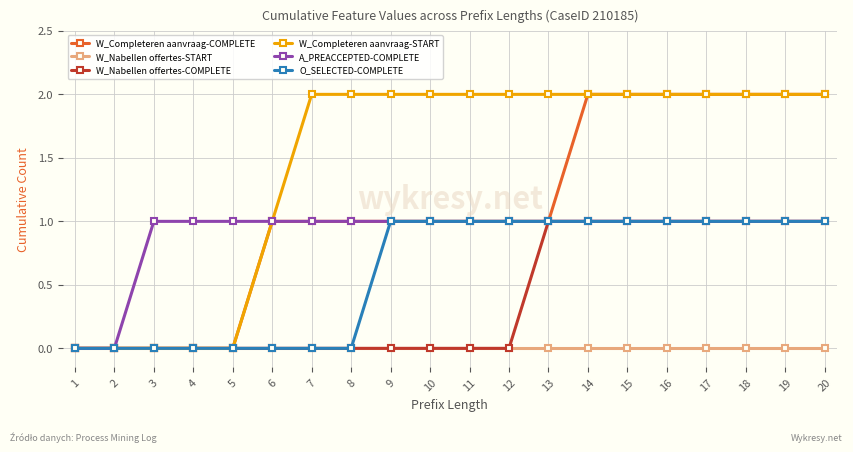

What is the total value across all series at 19?

7